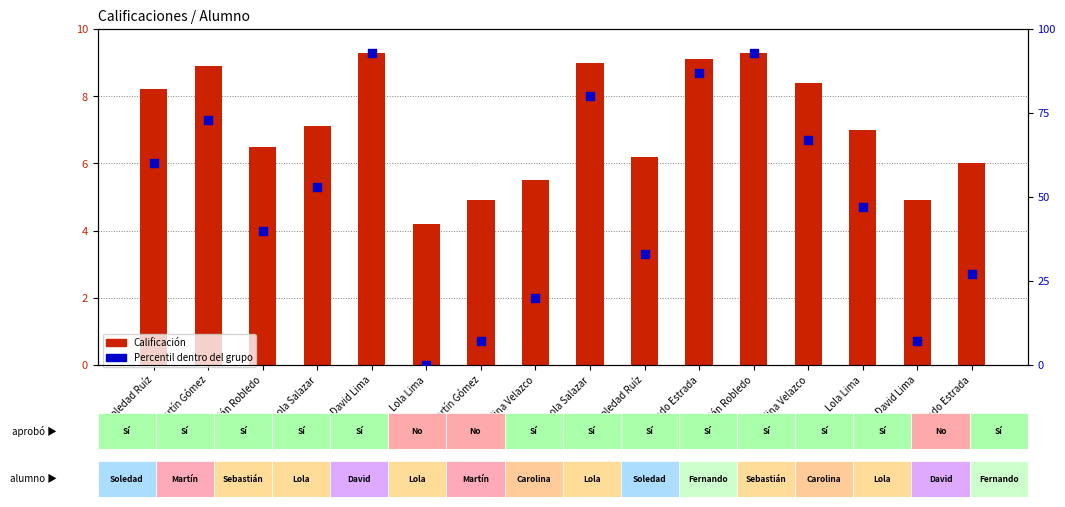

At how many categories does at least one series exceed 66?

6